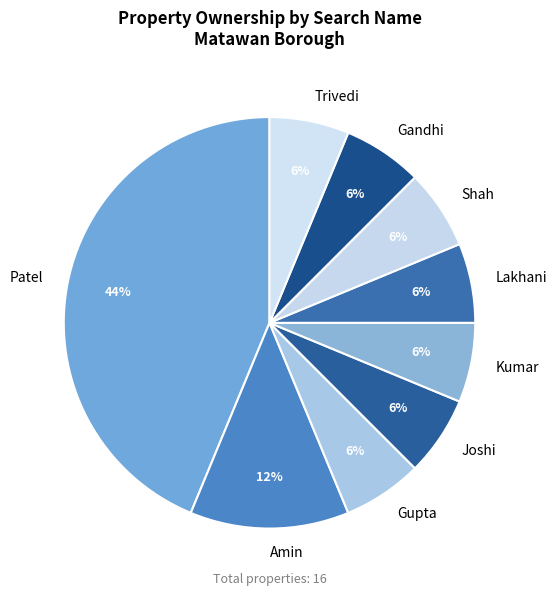

Does any single category account for the majority?

No